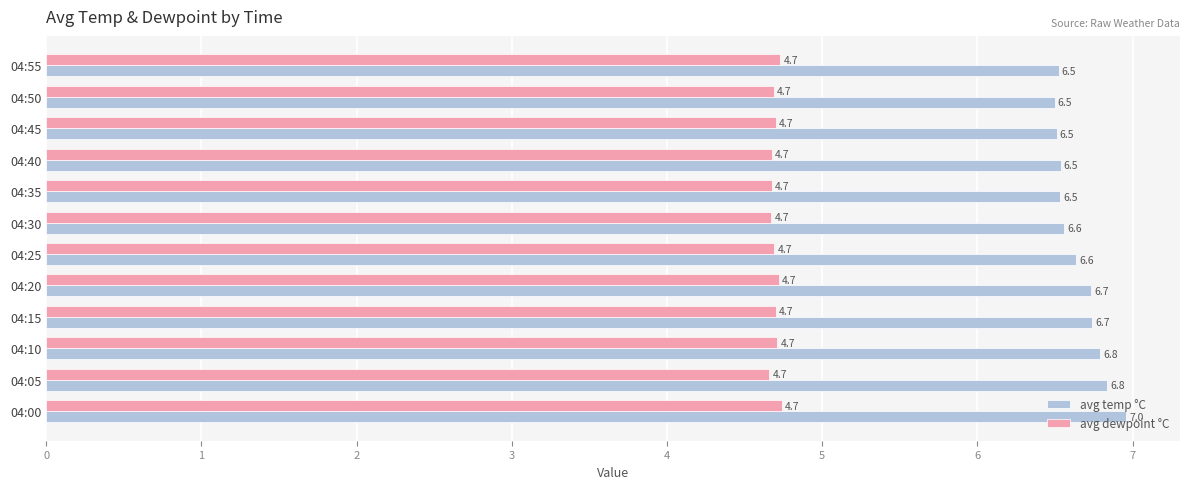

What is the sum of all avg dewpoint °C values?

56.4